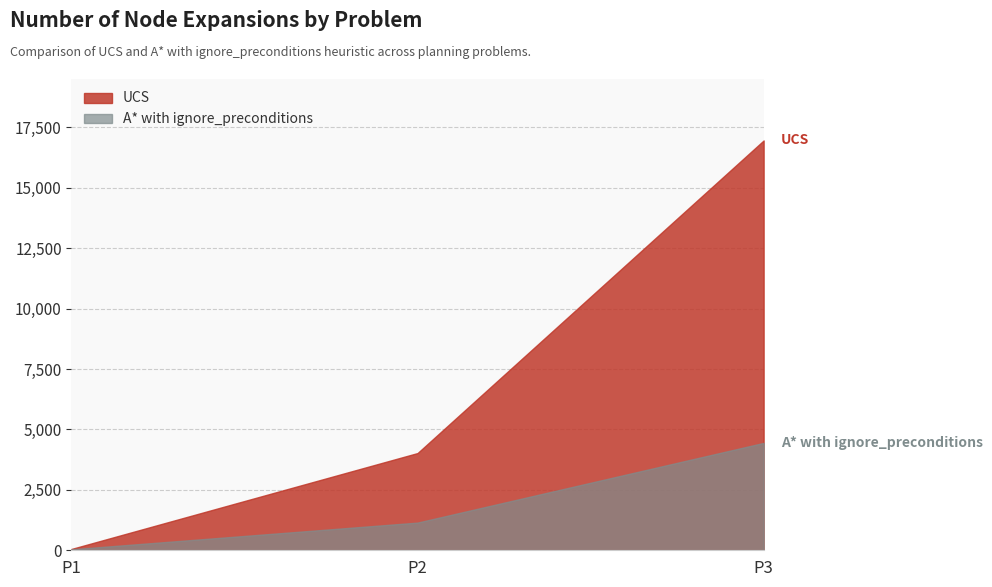

How many UCS values are between 55 and 16961?

3